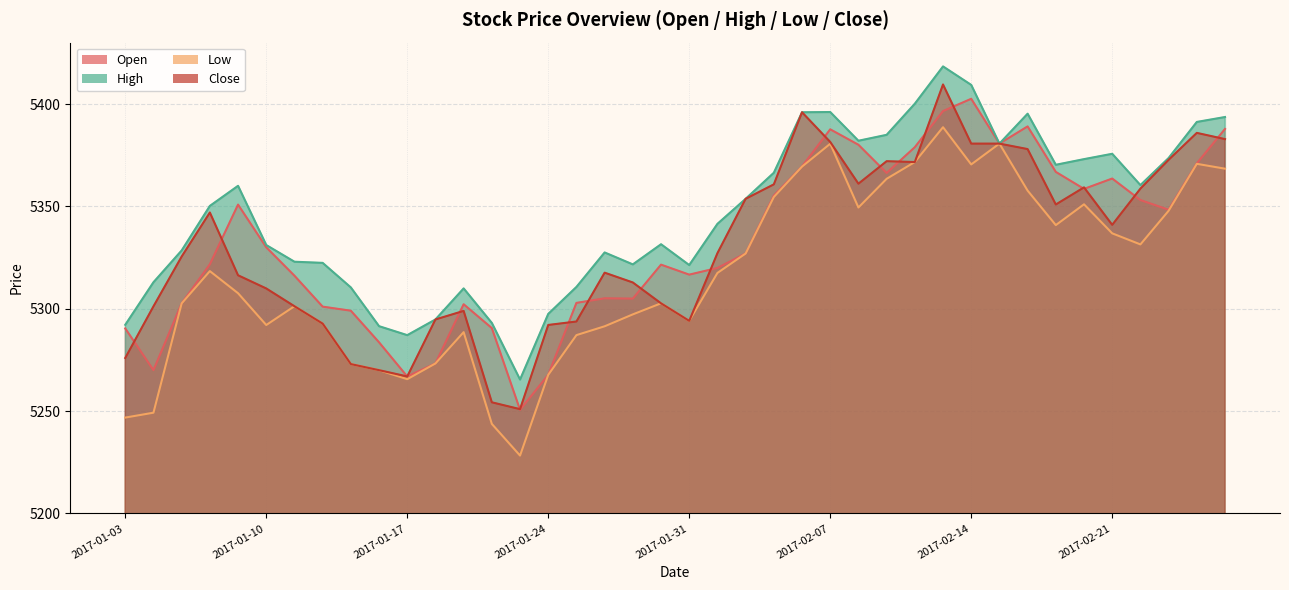

Which label corresponds to the smallest value in the chart?

2017-01-23